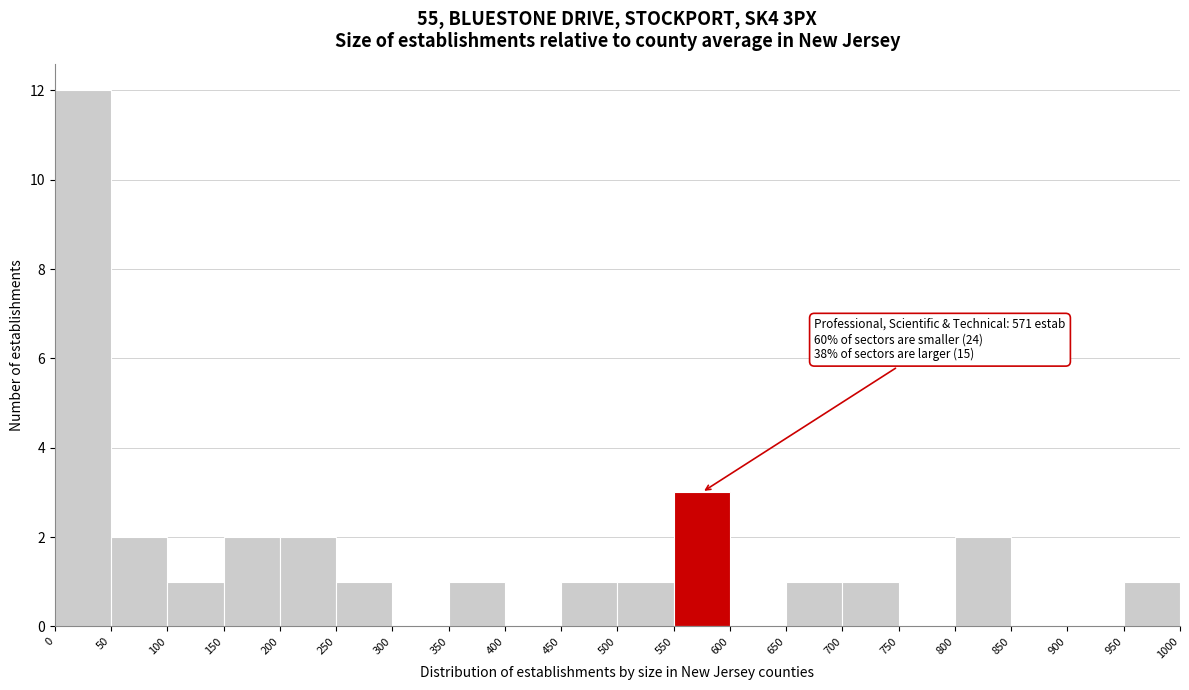

Which range on the x-axis has the tallest bar?

0 to 50